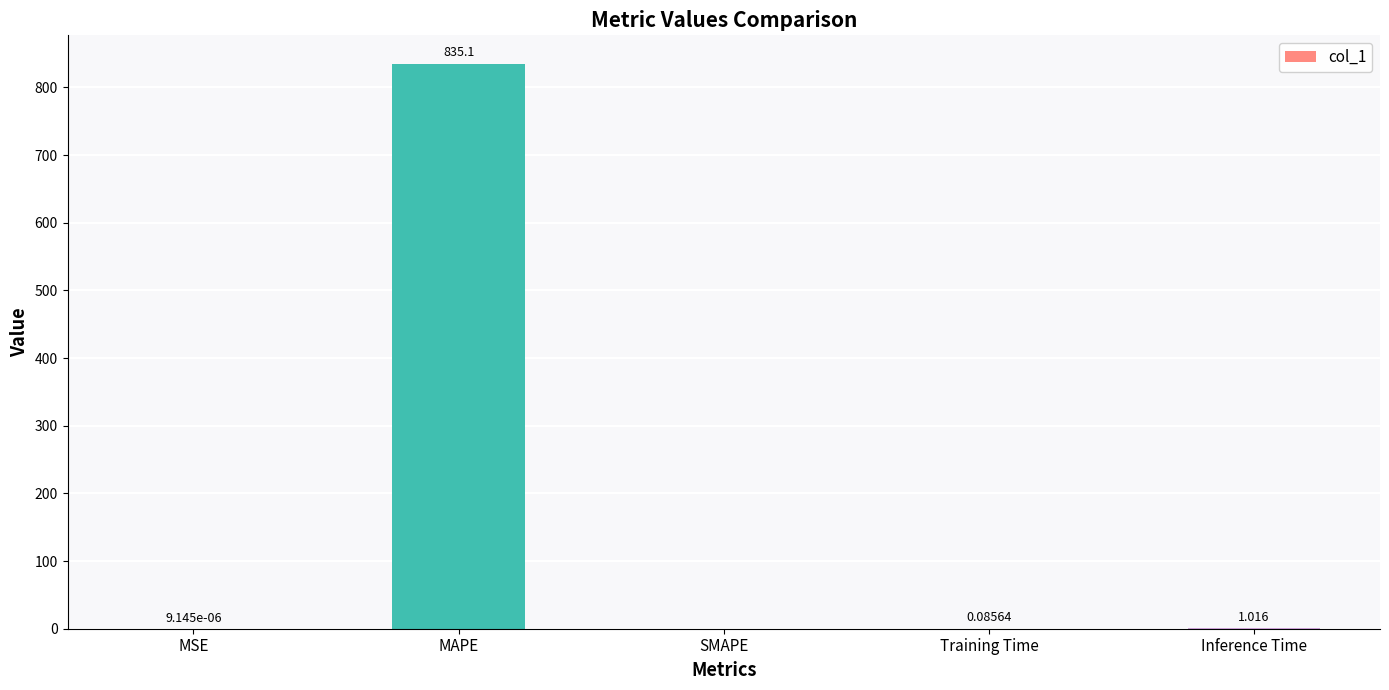

Between SMAPE and MSE, which is larger?

MSE